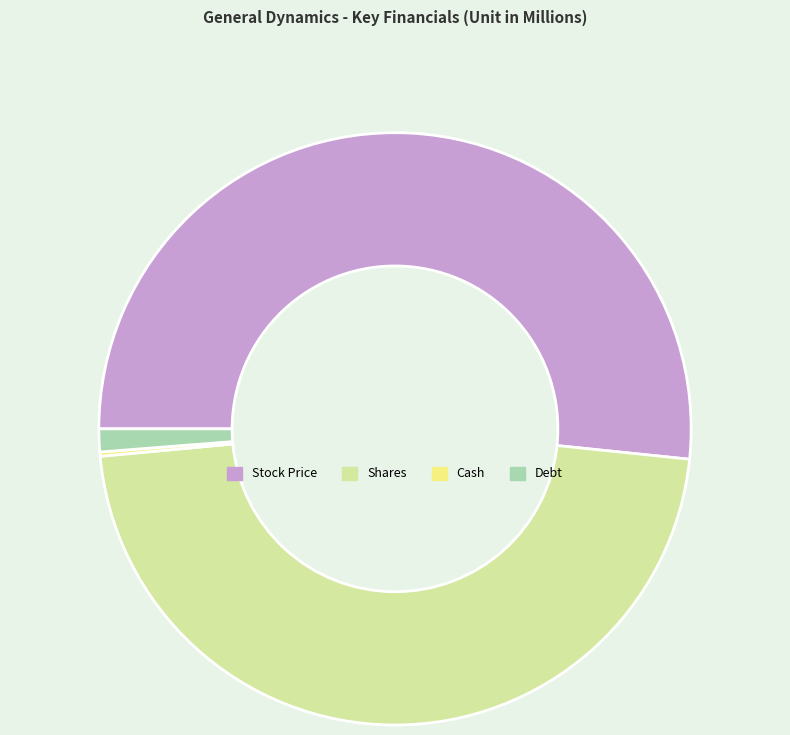

Which category has the biggest portion of the pie?

Stock Price